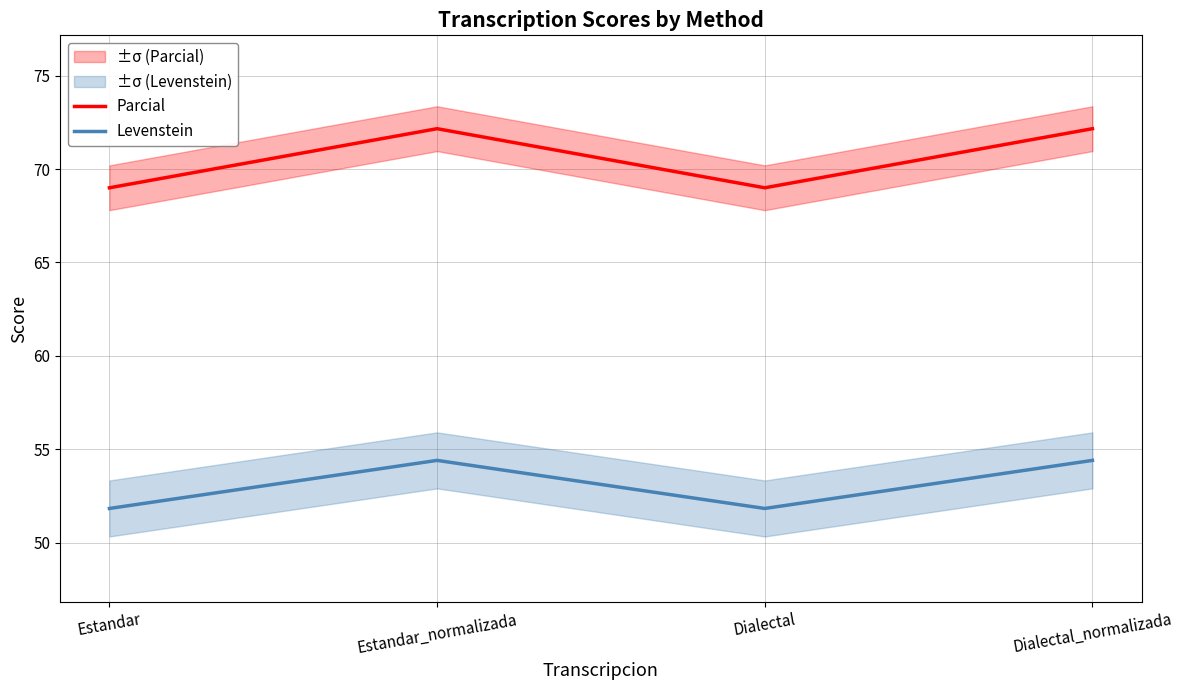

Is it true that Parcial equals 27.6 at Dialectal_normalizada?

False